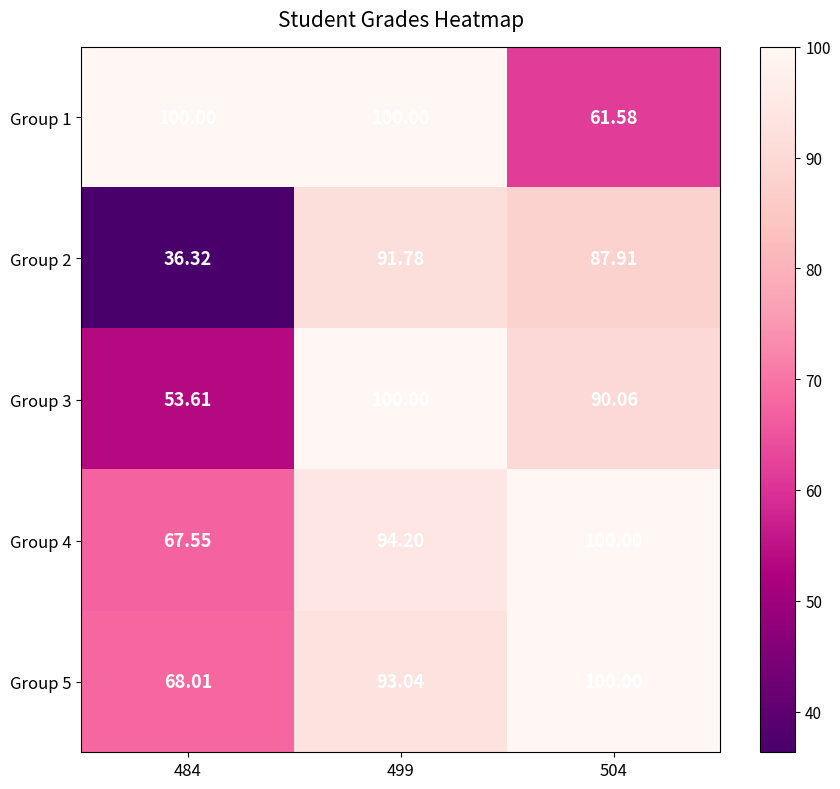

Is the value of Group 1 at 499 greater than the value of Group 2 at 499?

Yes